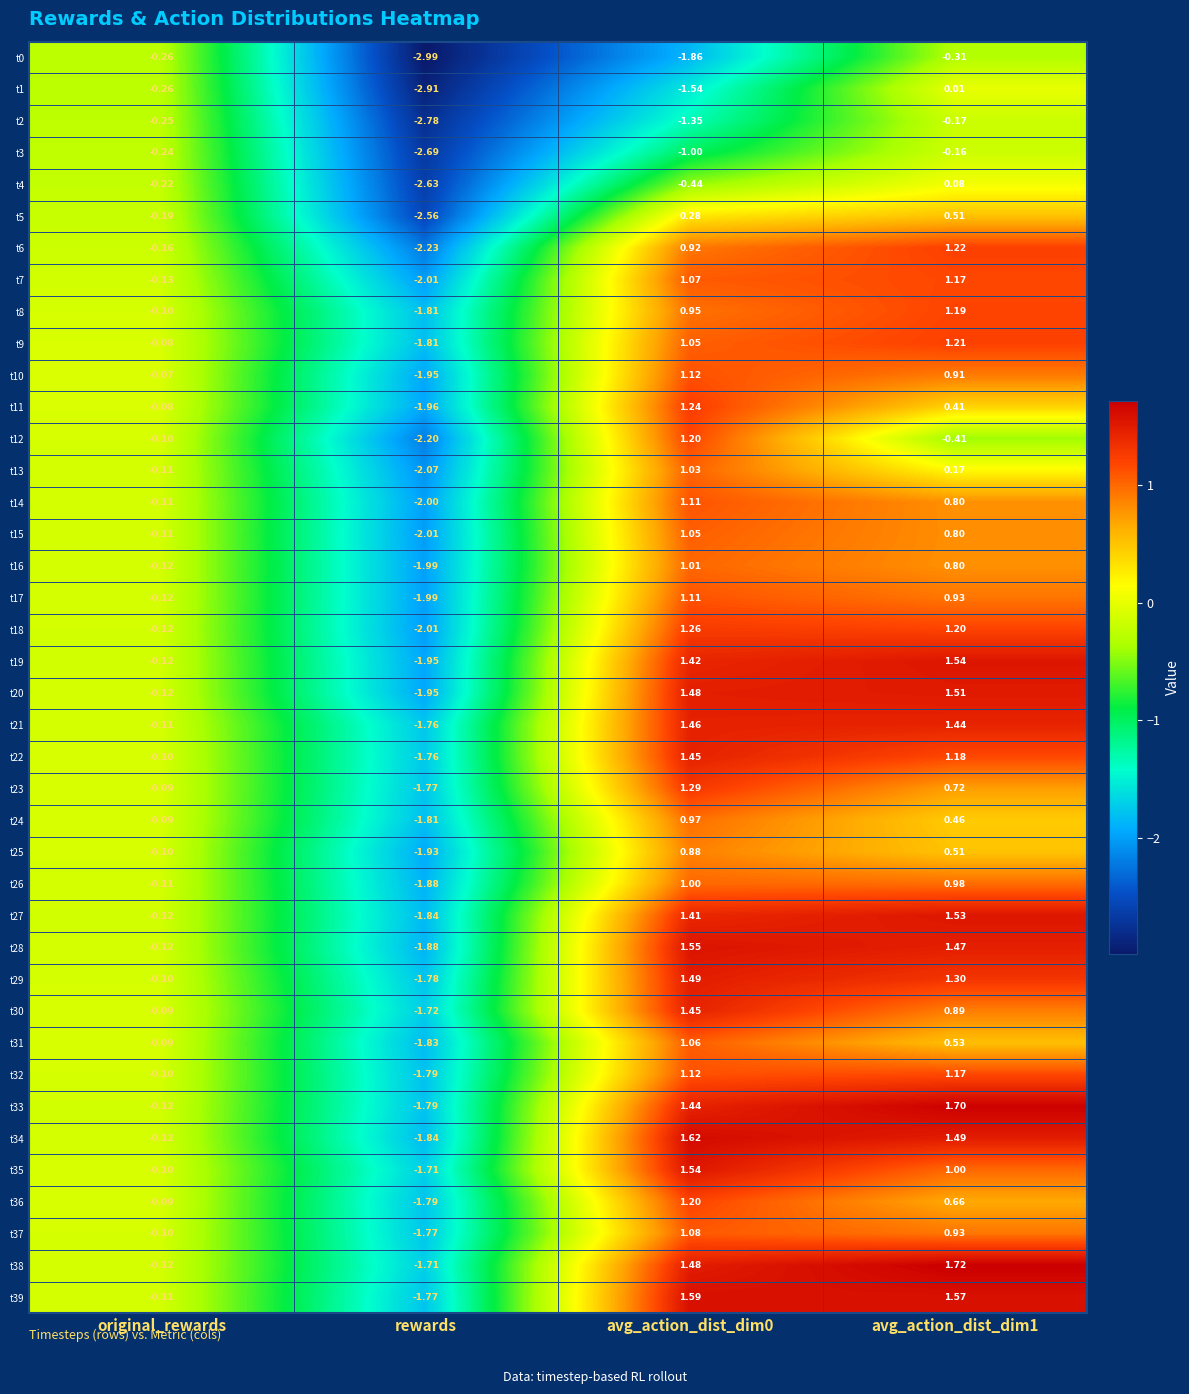

At which label does t15 reach its minimum?

rewards